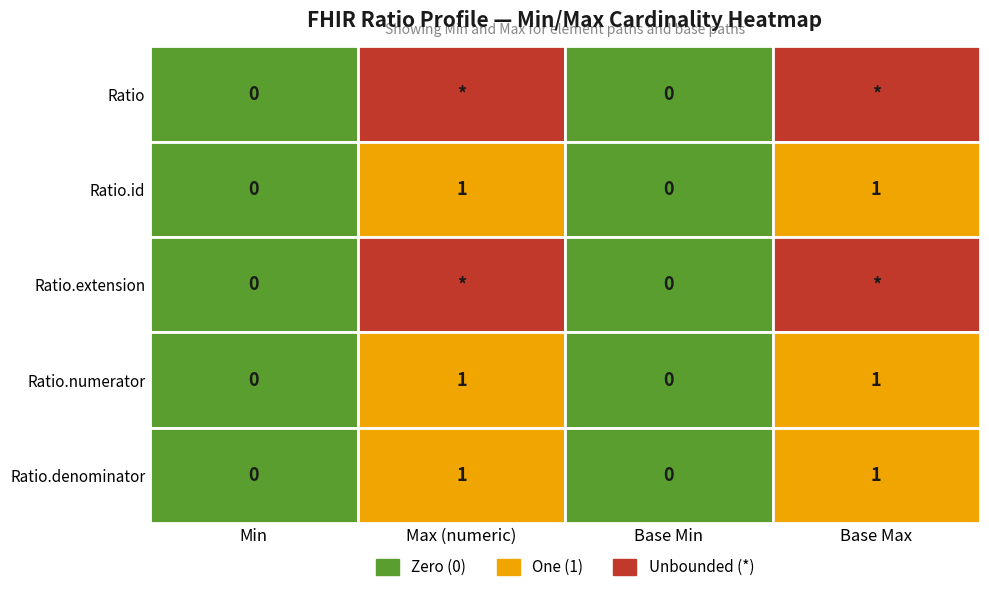

What is the difference between the second highest and minimum values in the Ratio.id series?

1